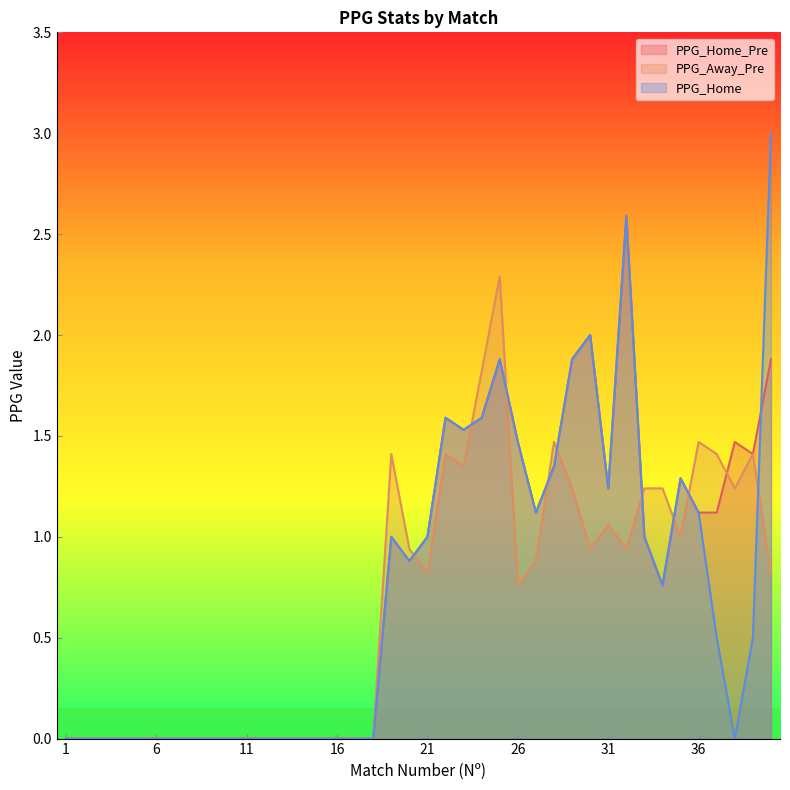

At which label does PPG_Home_Pre first exceed 1?

22